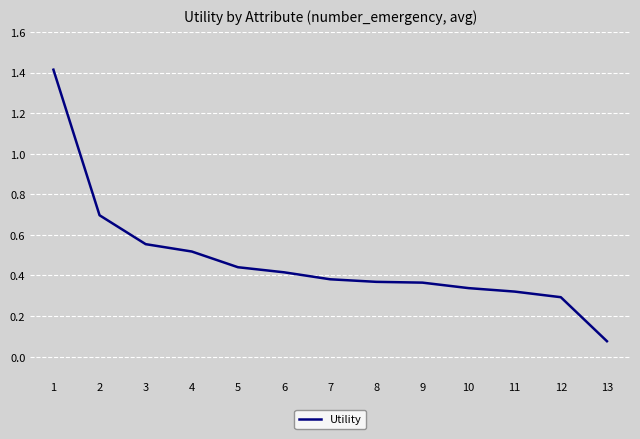

What is the greatest value displayed?

1.4